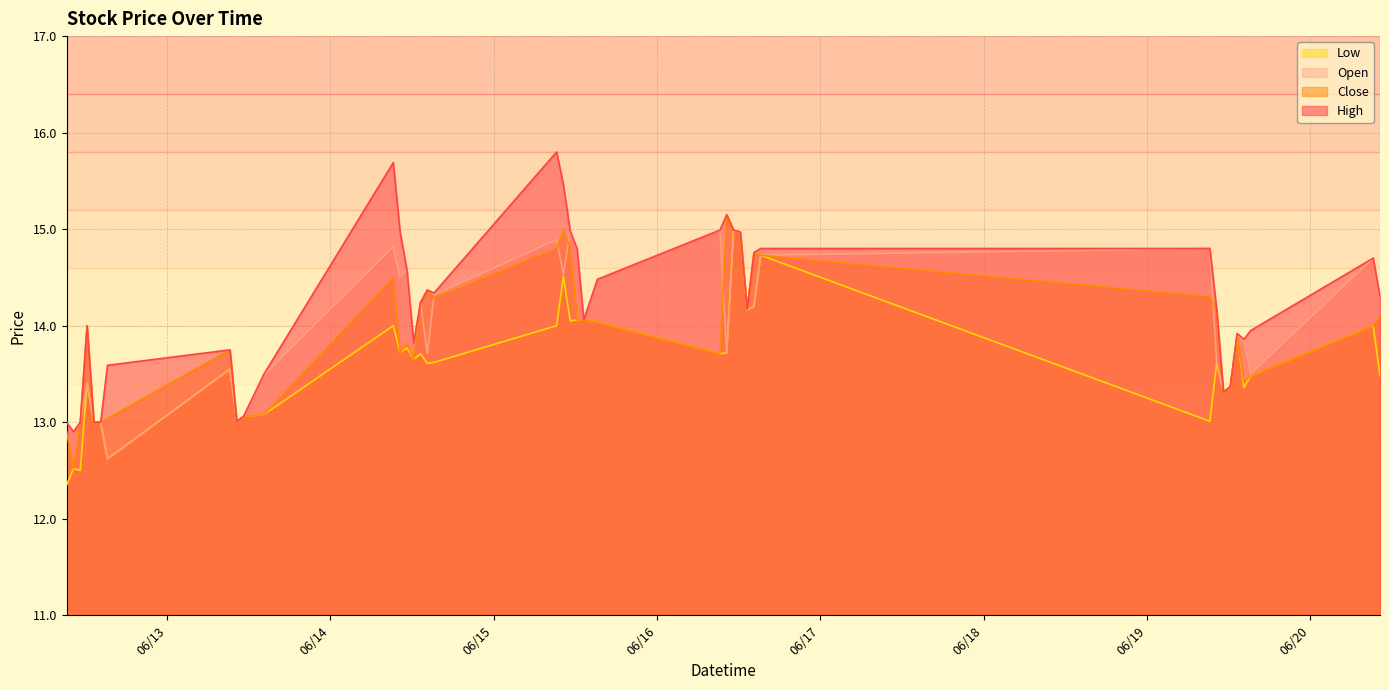

Where does the High series first go above 14?

2023-06-14 09:15